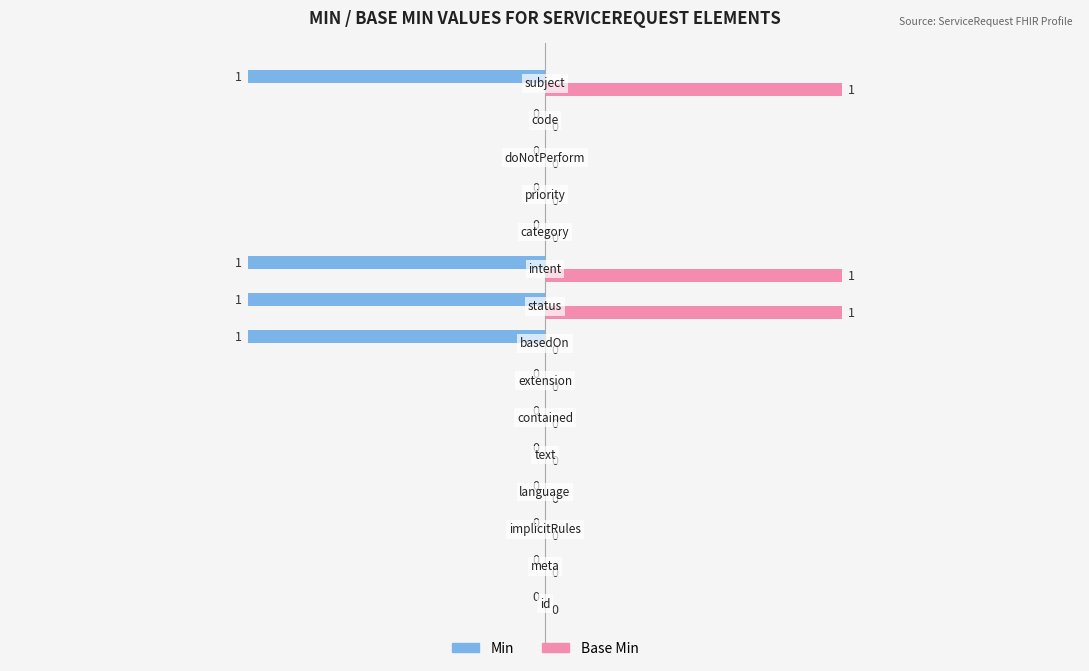

How many Min values are between -1 and 0?

15